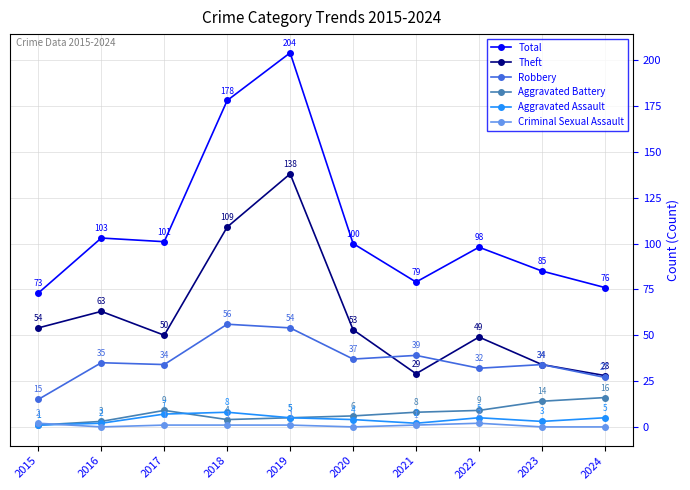

What is the total value across all series at 2017?

202